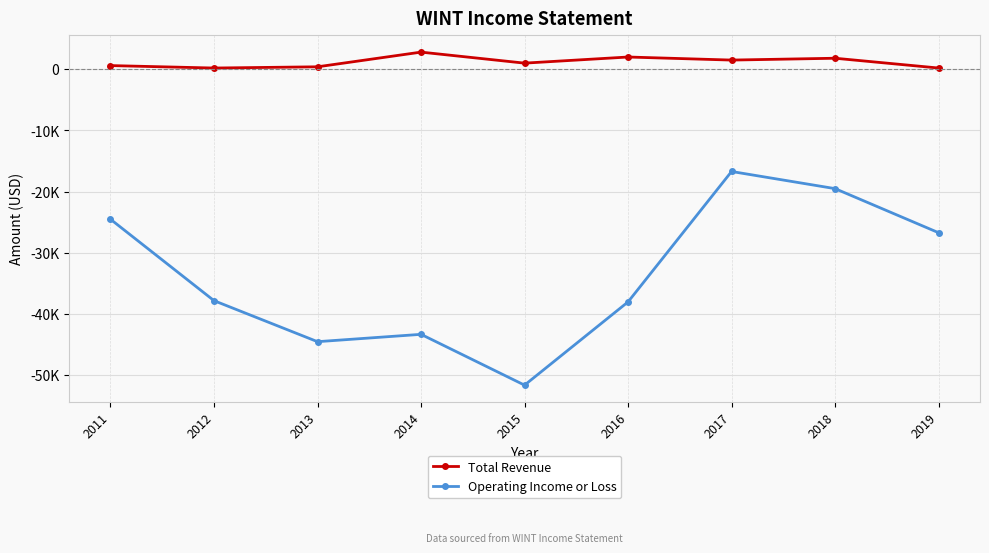

Reading right to left, extract all data points from this chart.

Total Revenue: 200	1800	1500	2000	1000	2800	400	200	600
Operating Income or Loss: -26700	-19500	-16700	-38000	-51600	-43300	-44500	-37800	-24500